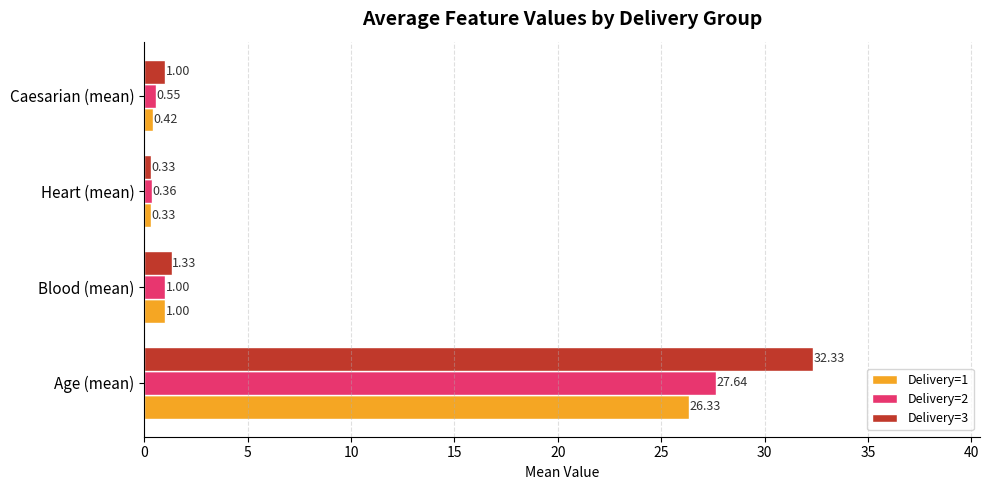

Which series has the widest spread of values?

Delivery=3